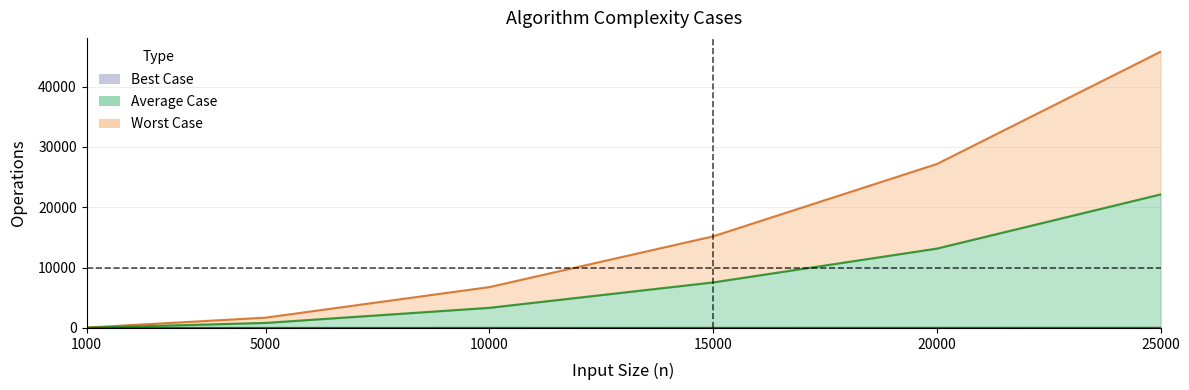

What is the value of the Average Case point at the 4th from the left?

7549